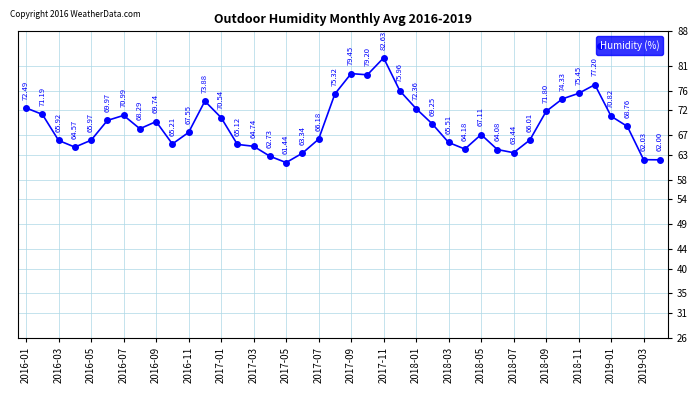

What is the difference between the maximum and second lowest values?

20.6